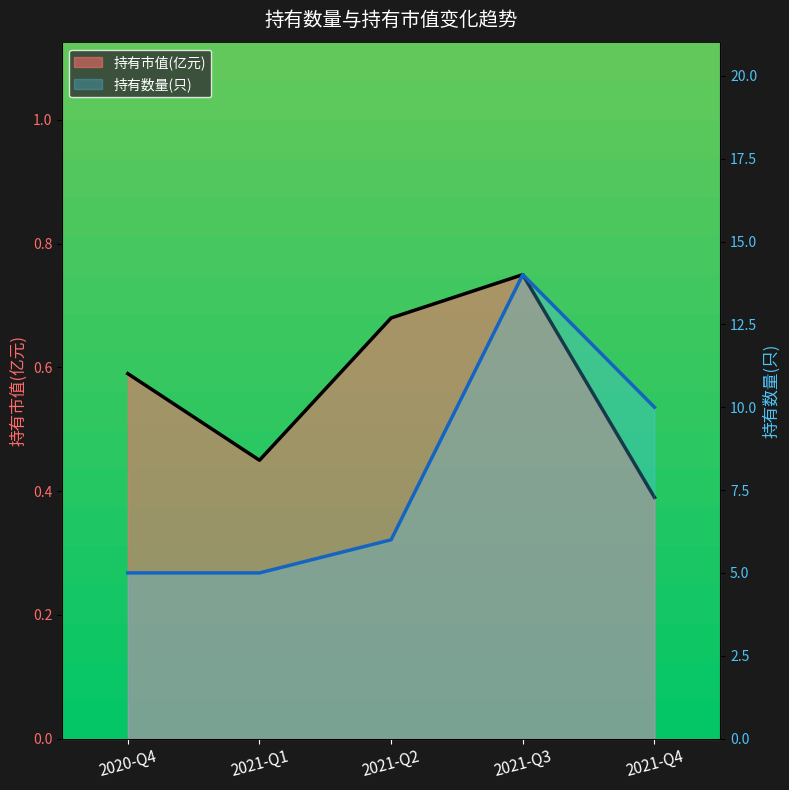

Between 2021-Q1 and 2021-Q4, which is larger?

2021-Q1